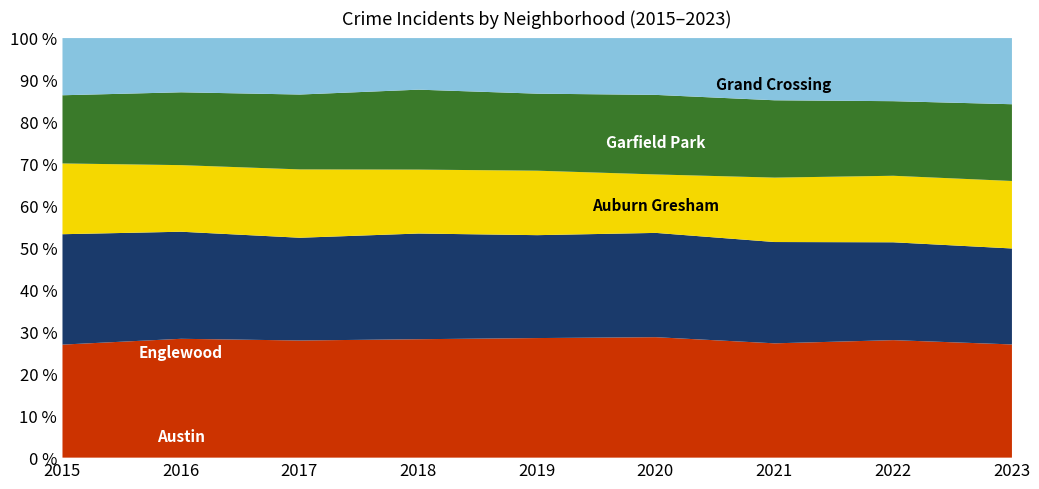

What are all the series names shown in the legend?

Austin, Englewood, Auburn Gresham, Garfield Park, Grand Crossing